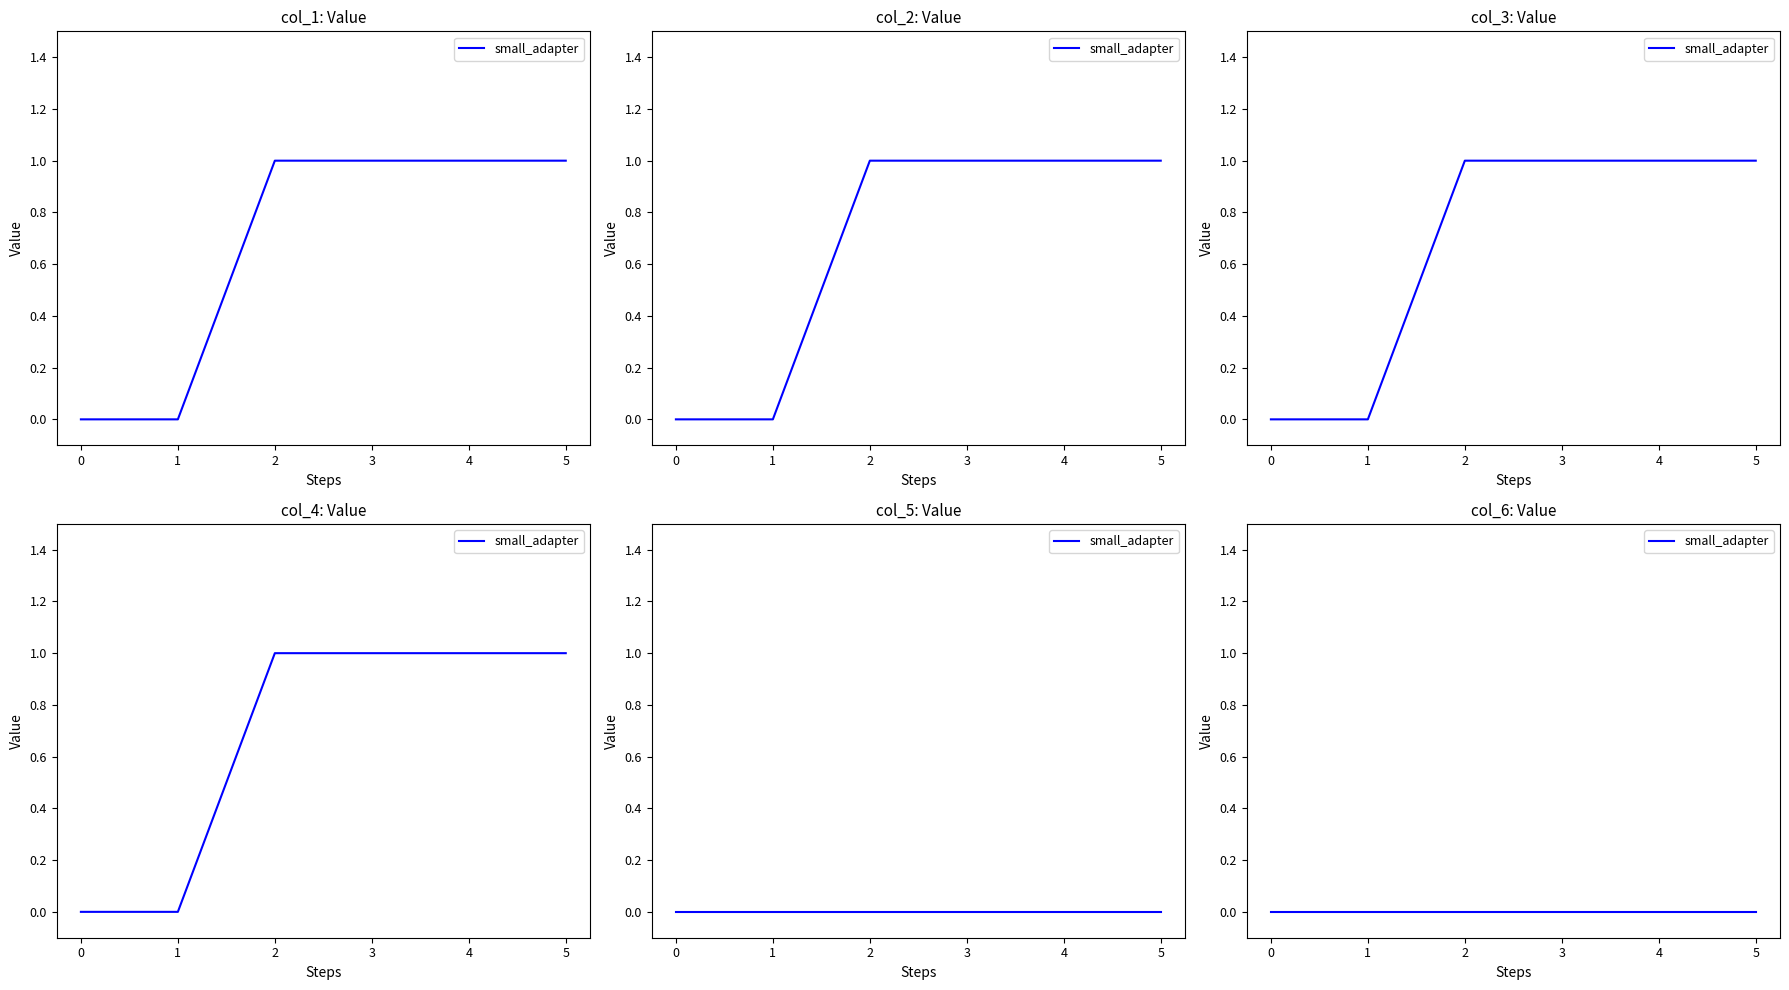

Is it true that 2 equals 2 at 5?

False